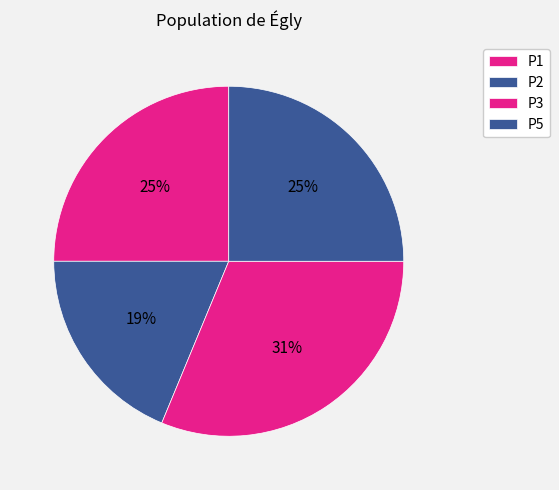

Between P5 and P3, which is larger?

P3